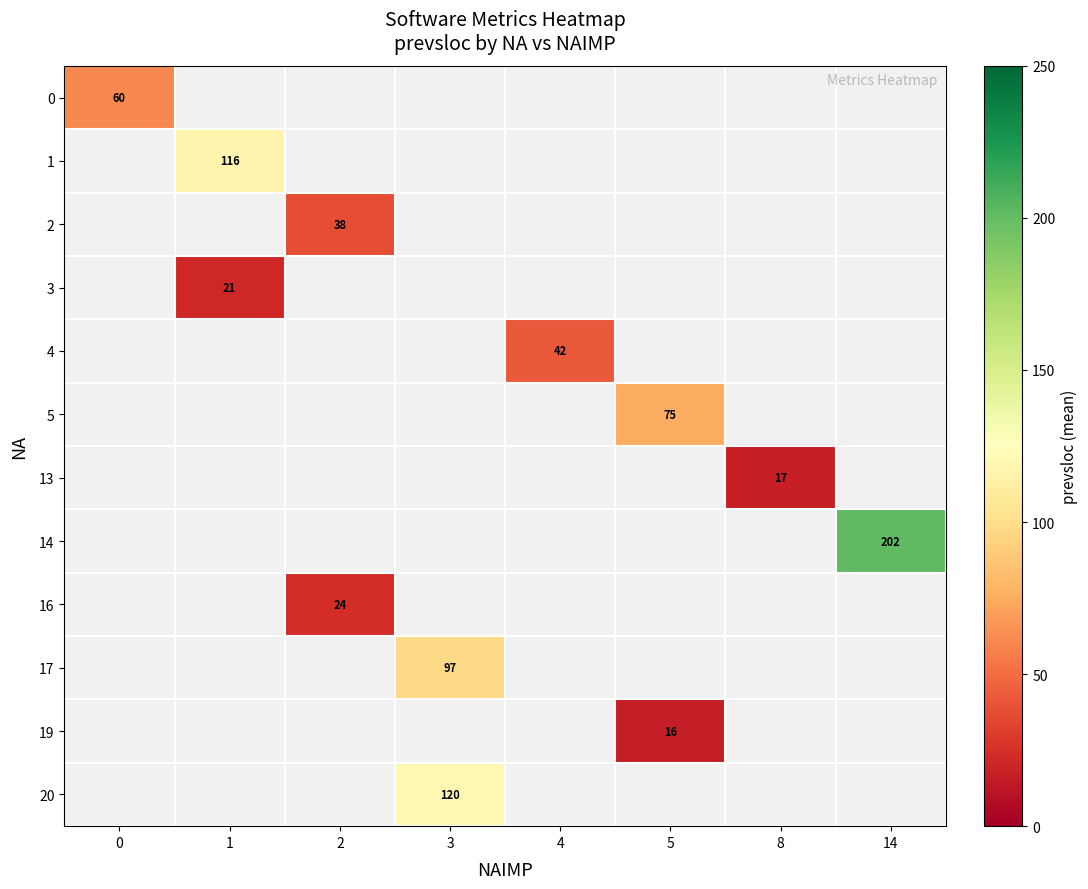

How many categories are shown in the chart?

8